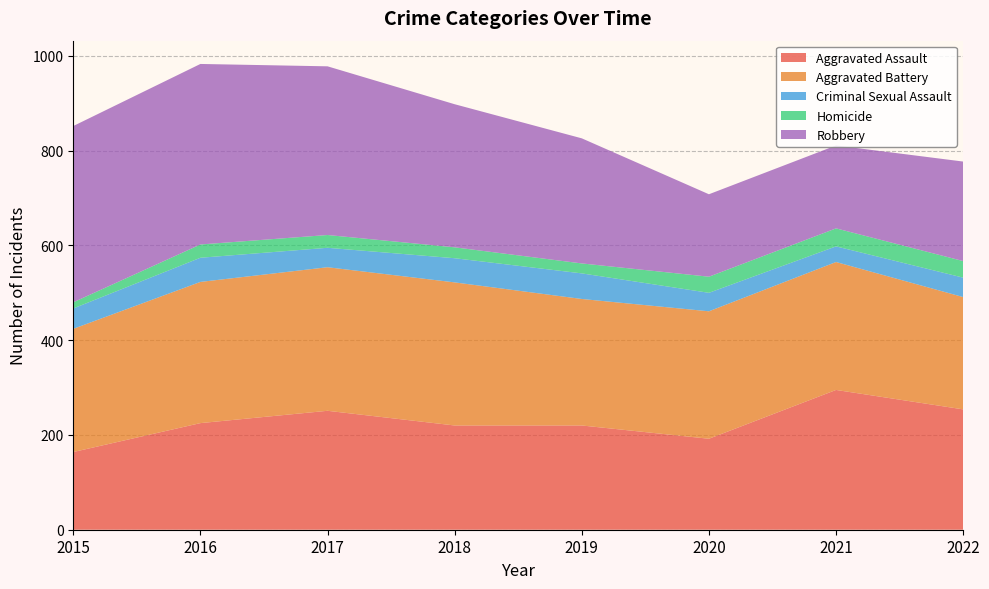

Reading left to right, transcribe all the data shown in this chart.

Aggravated Assault: 2015=164	2016=225	2017=251	2018=220	2019=220	2020=192	2021=295	2022=254
Aggravated Battery: 2015=260	2016=298	2017=303	2018=302	2019=267	2020=269	2021=270	2022=237
Criminal Sexual Assault: 2015=43	2016=51	2017=41	2018=51	2019=54	2020=39	2021=33	2022=41
Homicide: 2015=13	2016=28	2017=27	2018=23	2019=21	2020=34	2021=38	2022=35
Robbery: 2015=372	2016=381	2017=356	2018=302	2019=264	2020=174	2021=175	2022=210